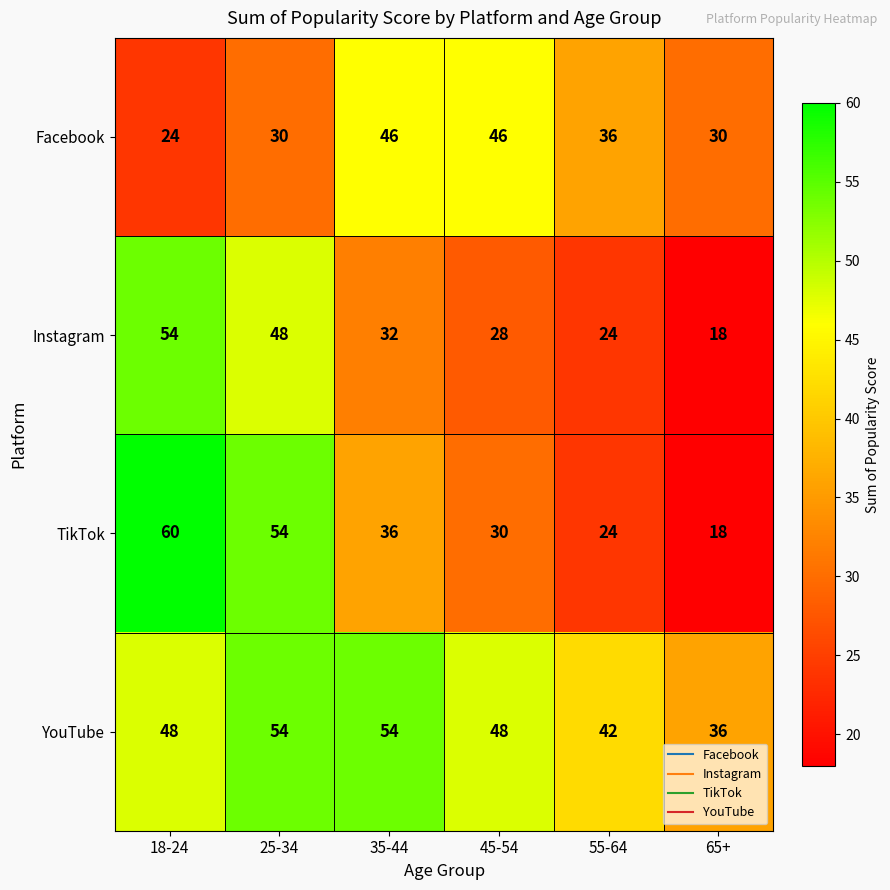

Which label corresponds to the smallest value in the chart?

65+